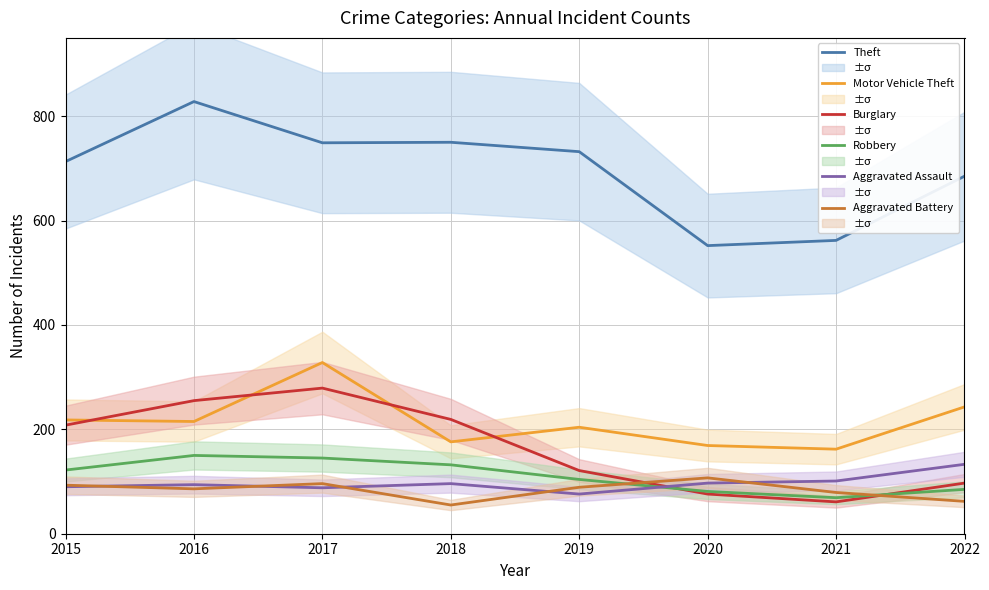

Does the chart display data point markers on the line(s)?

No